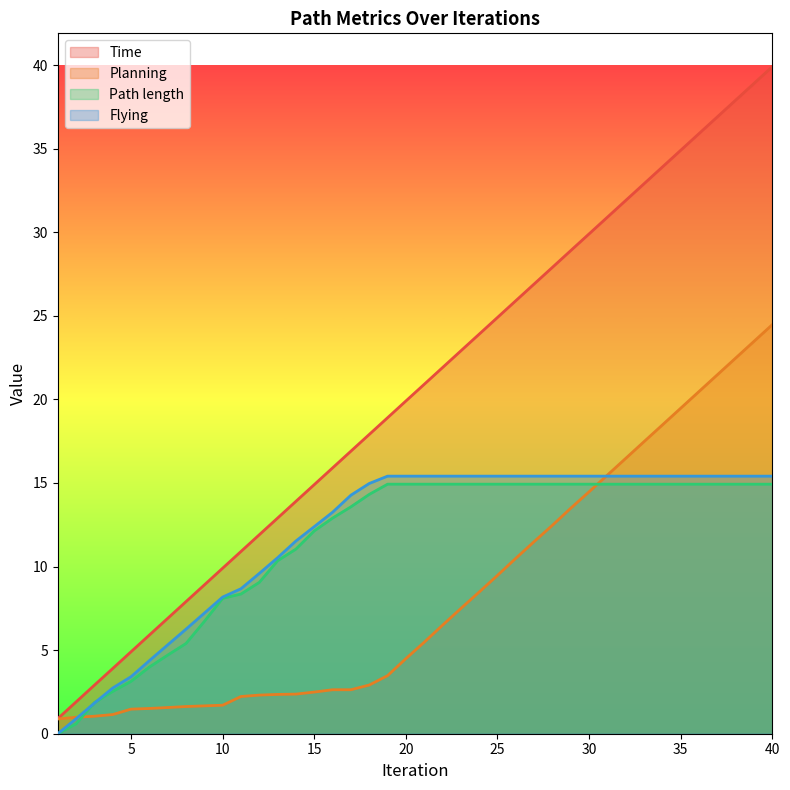

True or false: Time and Path length cross at least once.

False